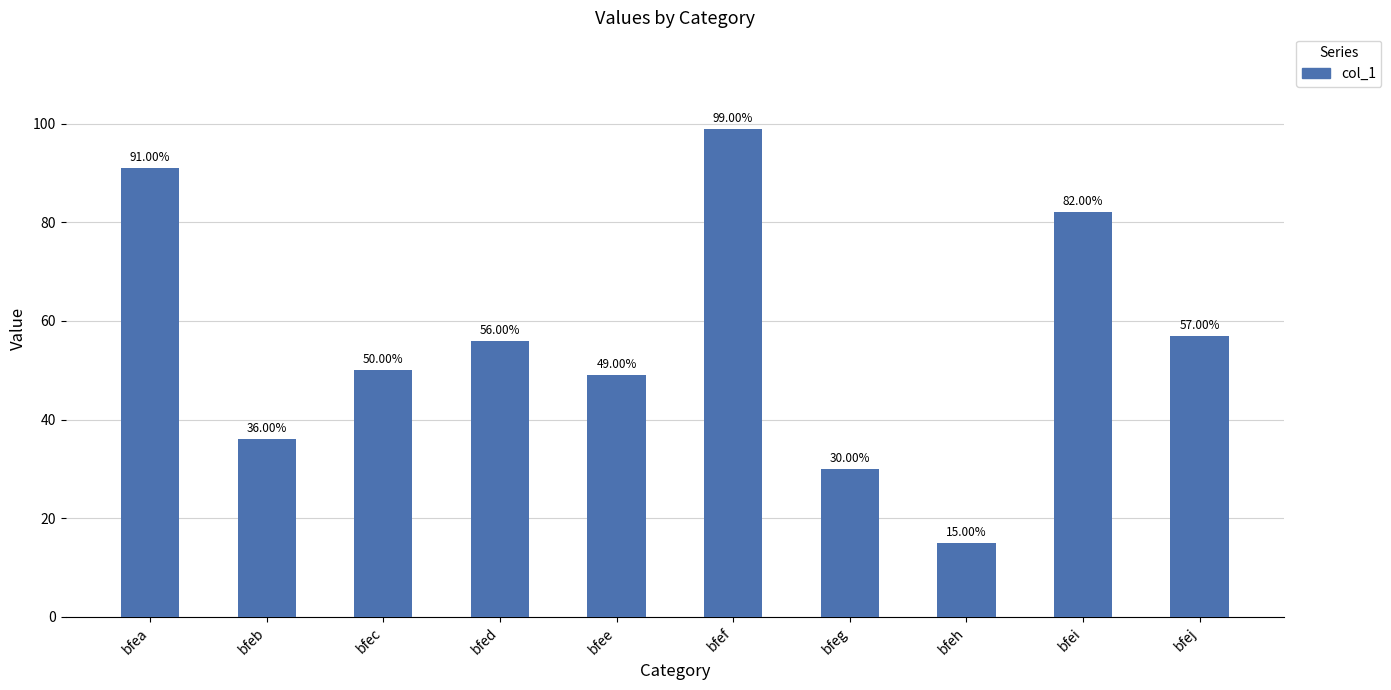

What is the value of the 2nd bar from the left?

36